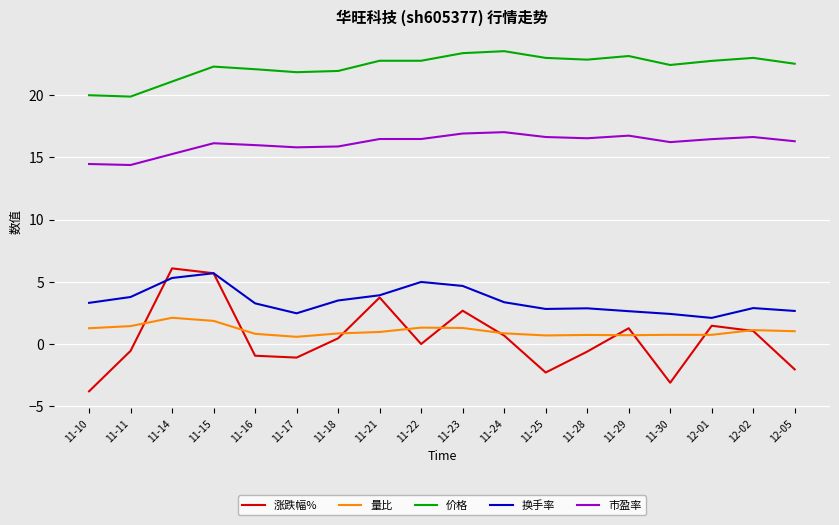

At which category does 换手率 reach its first local peak?

11-15